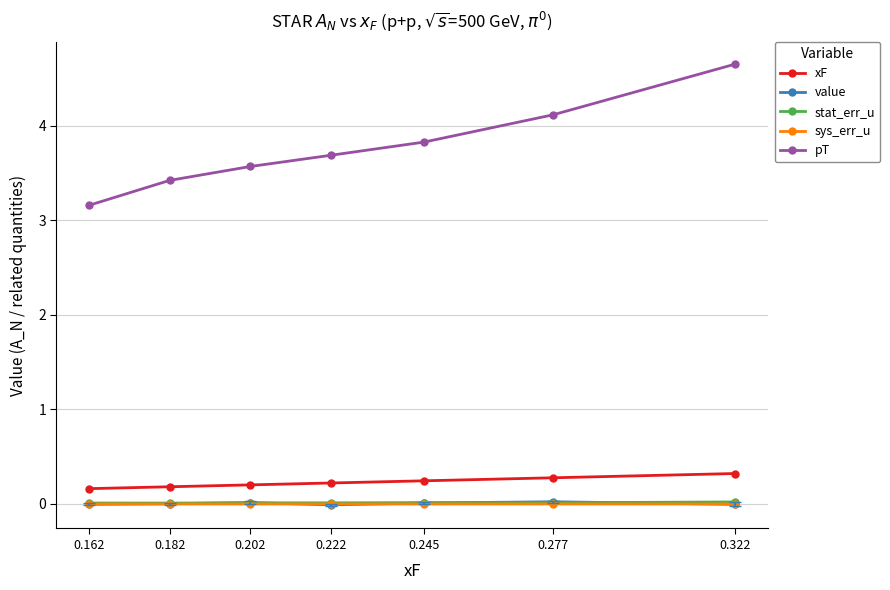

True or false: pT has more than 2 interior local peaks.

False